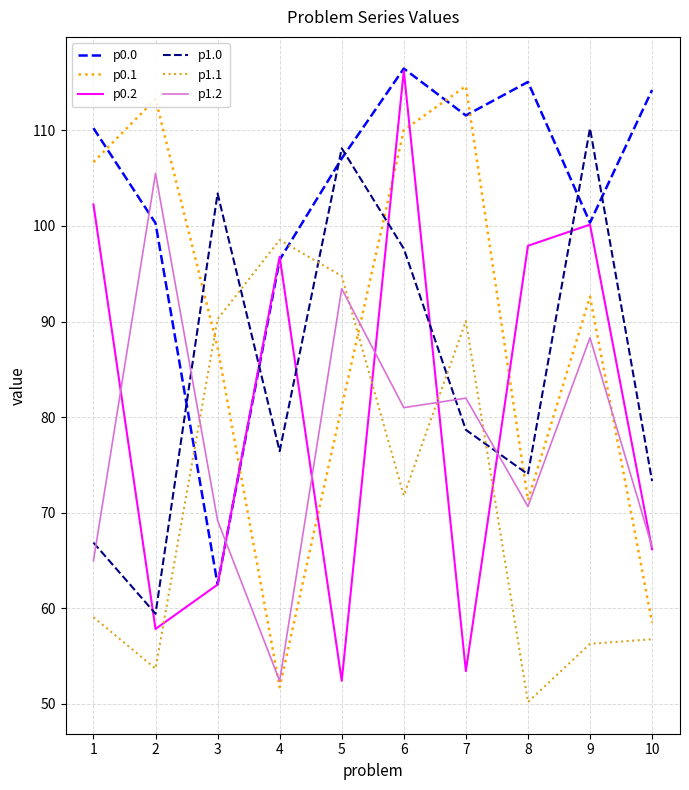

What value does the p1.1 series have at 1?

59.1